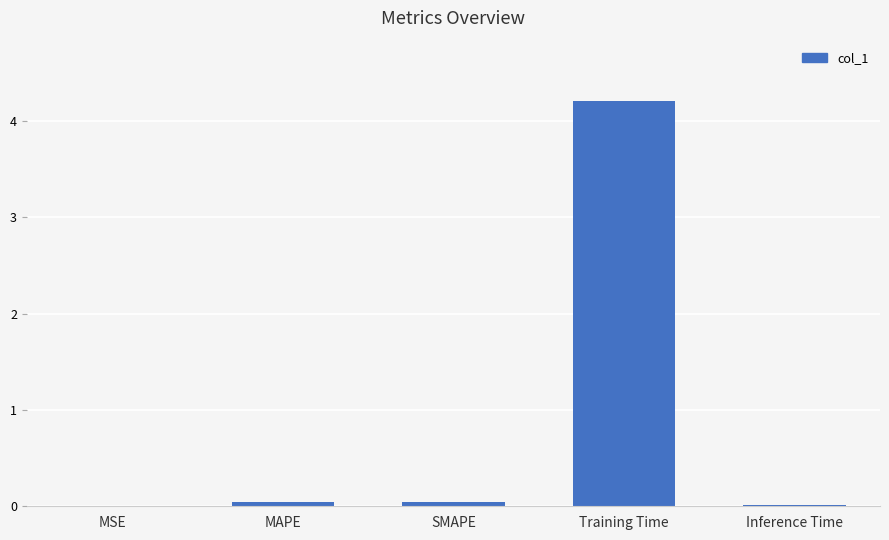

Is it true that the value at Inference Time is 0.0?

True